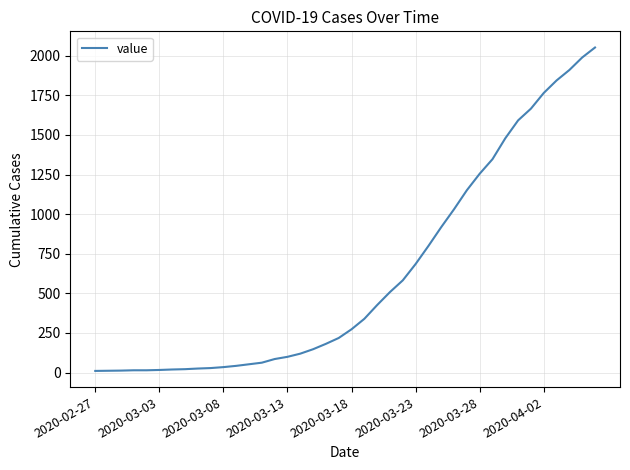

What is the difference between the maximum and minimum values?

2042